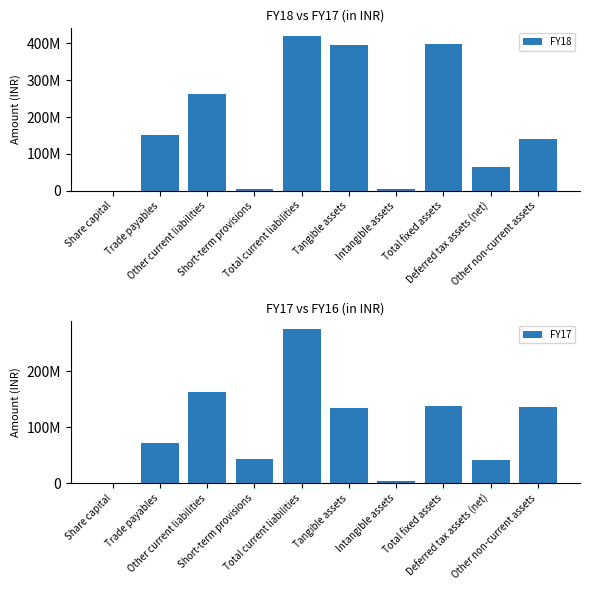

List the labels in order of FY18 value, largest first.

Total current liabilities, Total fixed assets, Tangible assets, Other current liabilities, Trade payables, Other non-current assets, Deferred tax assets (net), Short-term provisions, Intangible assets, Share capital